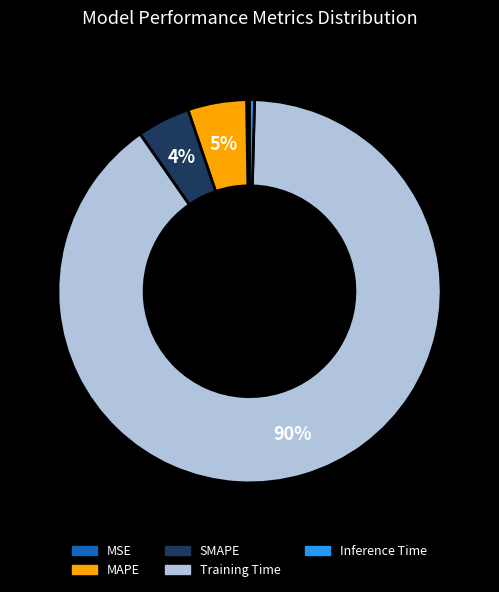

Does any single category account for the majority?

Yes